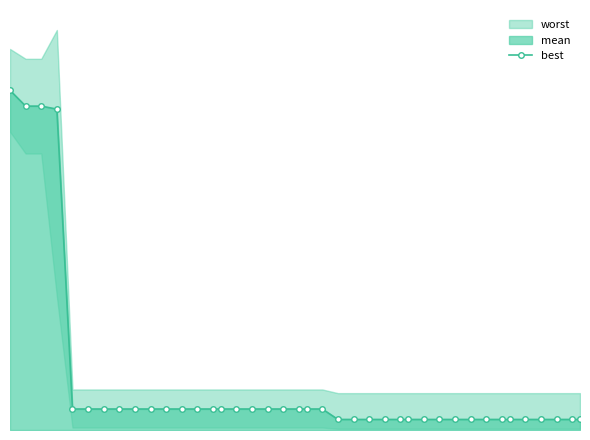

What is the sum of all values?

18.8